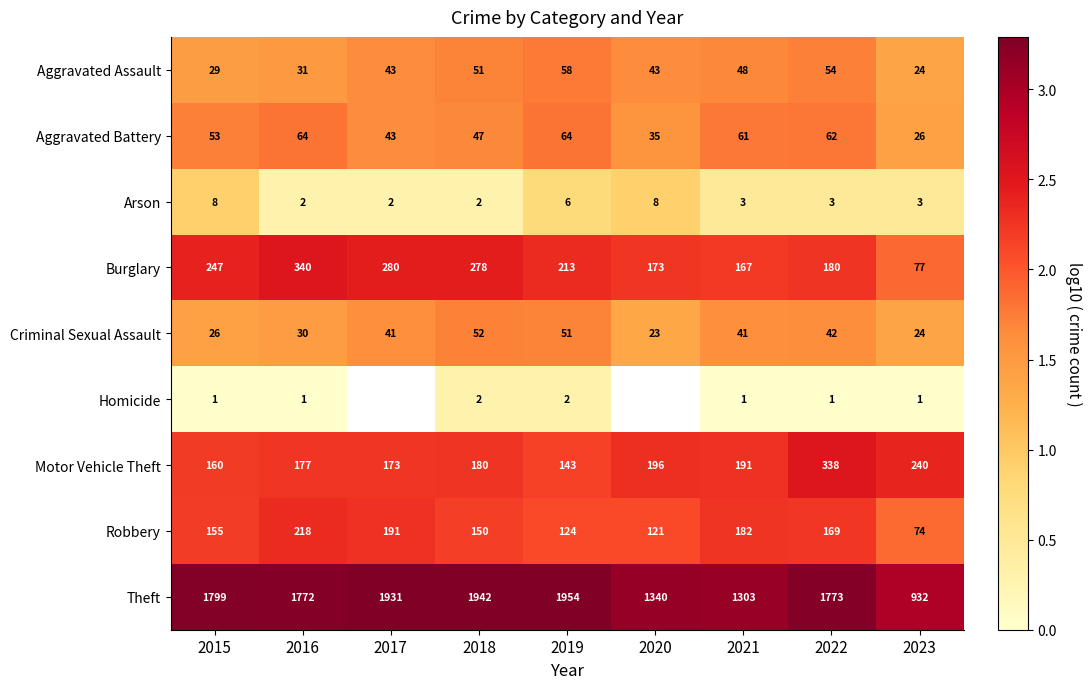

List the labels in order of Aggravated Assault value, smallest first.

2023, 2015, 2016, 2017, 2020, 2021, 2018, 2022, 2019